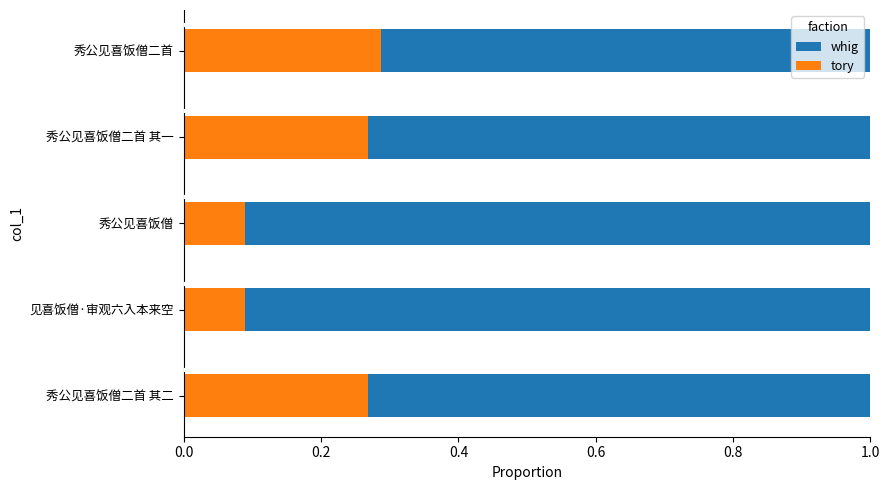

What is the total value across all series at 秀公见喜饭僧二首 其二?

1.0